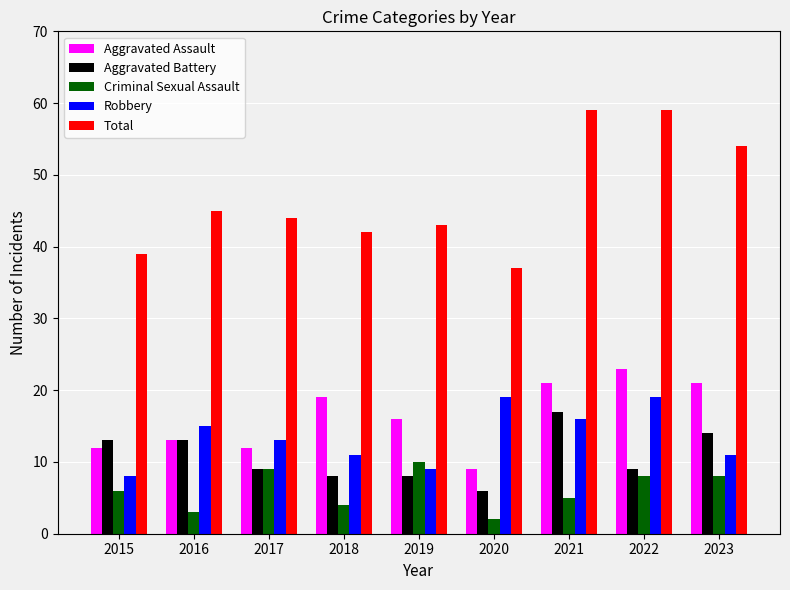

What is the minimum value for Criminal Sexual Assault?

2